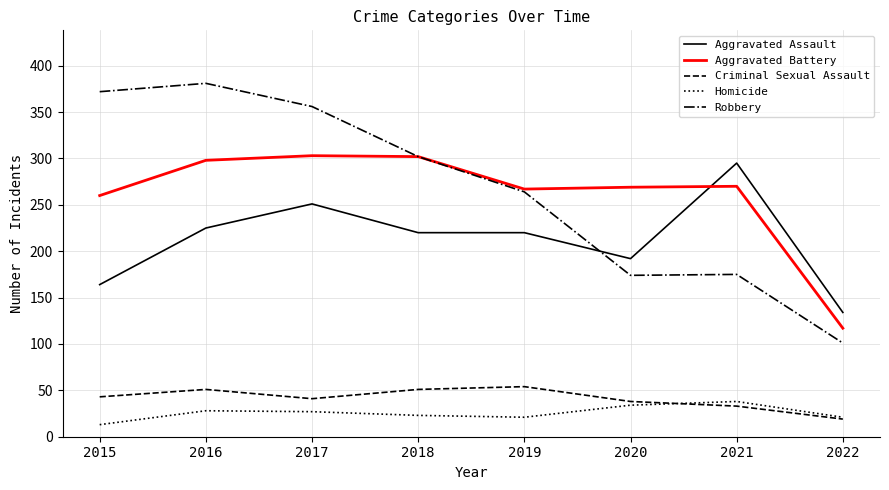

What is the average value of the Robbery series?

266